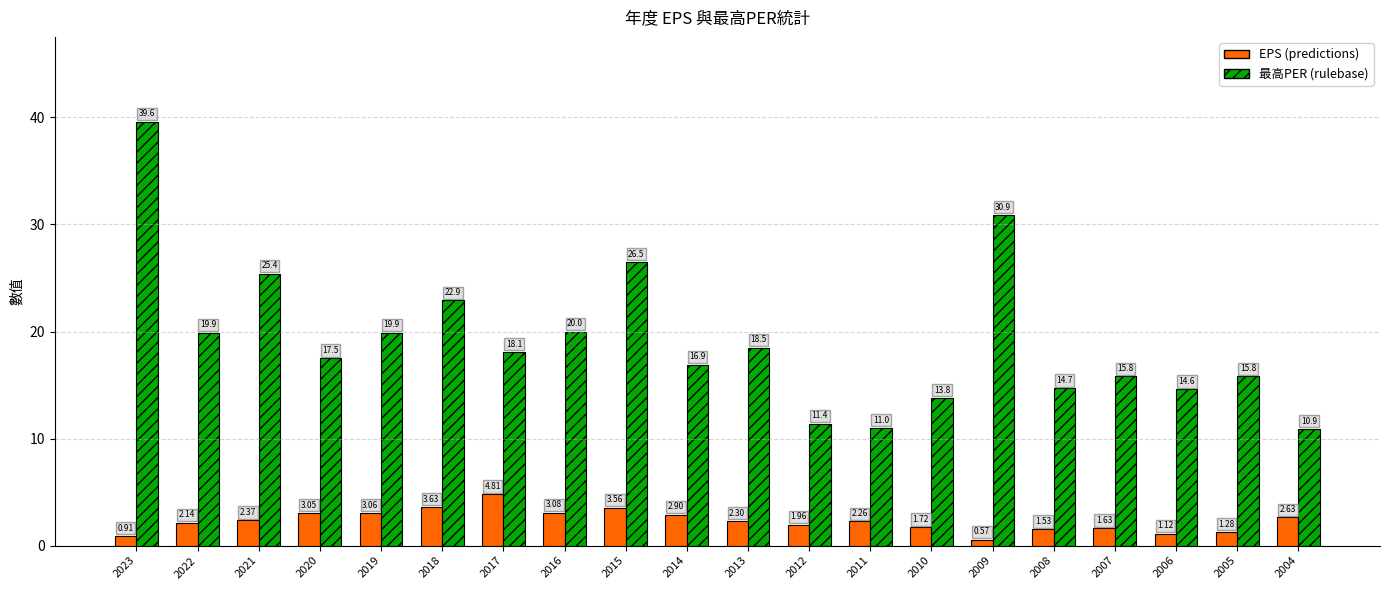

At which category is the sum across all series the highest?

2023